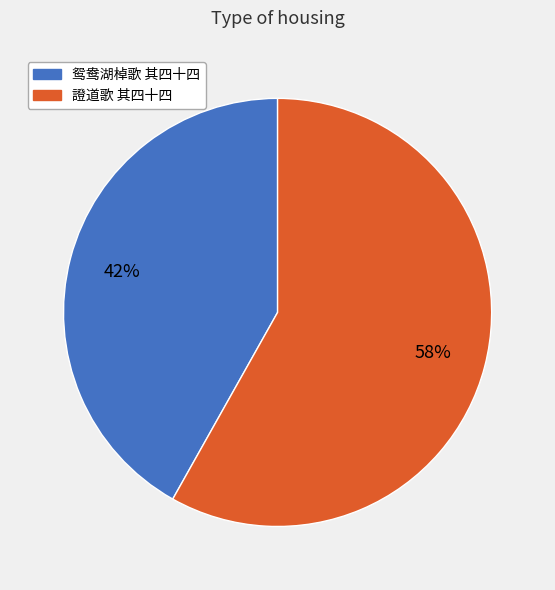

How many segments does this pie chart have?

2